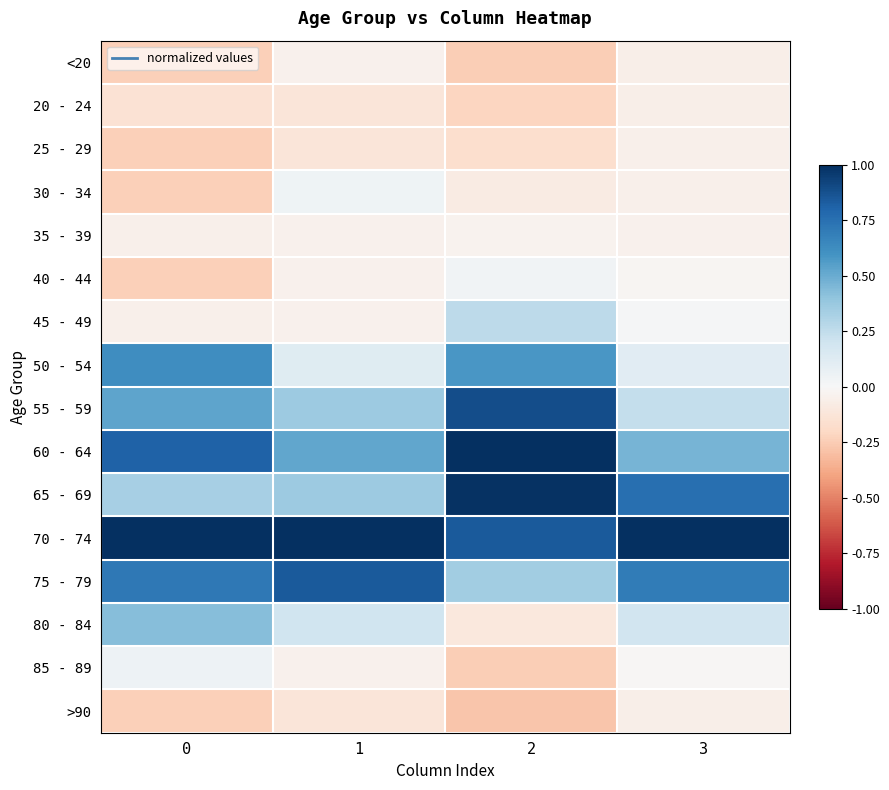

What is the difference between the highest and lowest values at 3?

1.1